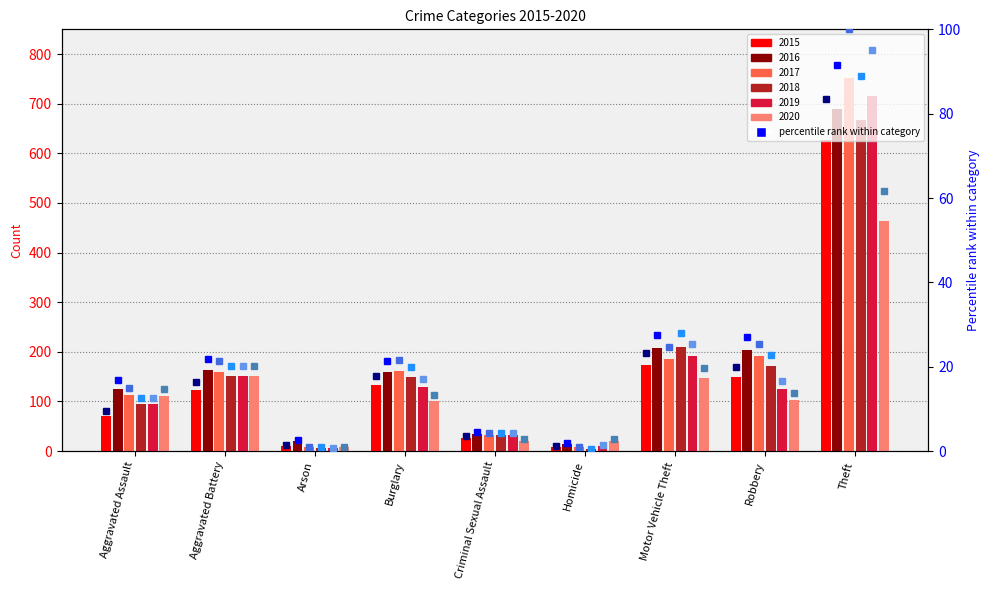

Which category has the lowest value across all series?

Homicide